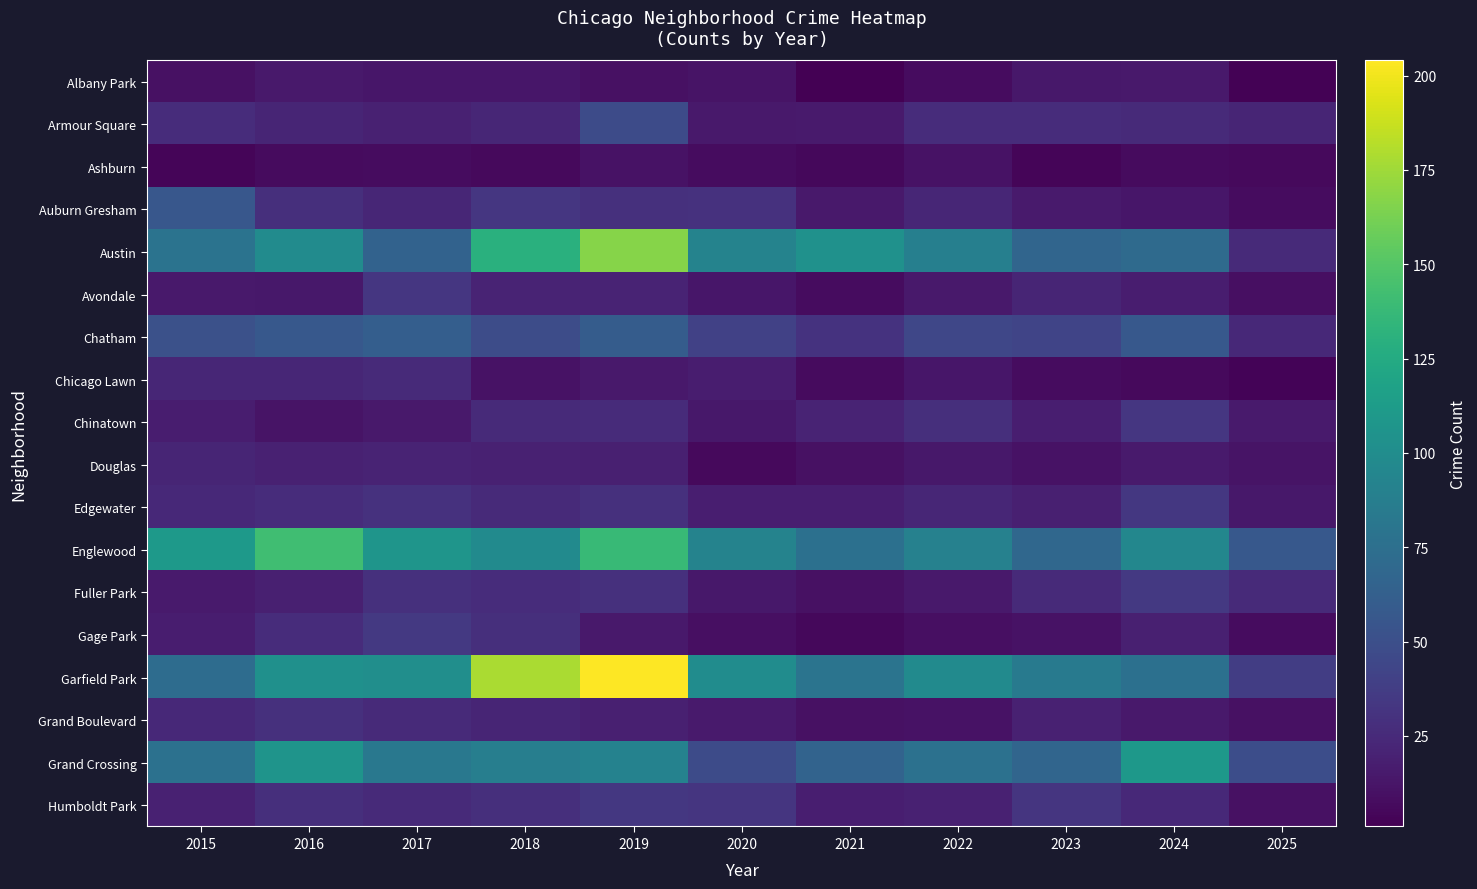

Reading left to right, list all the values displayed in this chart.

Albany Park: 2015=10	2016=15	2017=13	2018=13	2019=10	2020=12	2021=1	2022=8	2023=14	2024=15	2025=2
Armour Square: 2015=27	2016=22	2017=20	2018=23	2019=47	2020=15	2021=16	2022=27	2023=27	2024=25	2025=22
Ashburn: 2015=4	2016=7	2017=8	2018=6	2019=11	2020=8	2021=5	2022=11	2023=4	2024=7	2025=6
Auburn Gresham: 2015=56	2016=28	2017=23	2018=33	2019=29	2020=30	2021=15	2022=23	2023=16	2024=13	2025=8
Austin: 2015=78	2016=99	2017=65	2018=130	2019=167	2020=92	2021=104	2022=89	2023=67	2024=71	2025=25
Avondale: 2015=15	2016=14	2017=33	2018=21	2019=21	2020=13	2021=8	2022=15	2023=22	2024=17	2025=9
Chatham: 2015=51	2016=57	2017=62	2018=48	2019=60	2020=40	2021=31	2022=44	2023=43	2024=57	2025=24
Chicago Lawn: 2015=23	2016=23	2017=25	2018=11	2019=15	2020=17	2021=7	2022=13	2023=8	2024=6	2025=3
Chinatown: 2015=17	2016=12	2017=15	2018=25	2019=26	2020=14	2021=21	2022=28	2023=18	2024=33	2025=16
Douglas: 2015=22	2016=20	2017=21	2018=20	2019=19	2020=6	2021=10	2022=14	2023=11	2024=16	2025=12
Edgewater: 2015=24	2016=27	2017=30	2018=25	2019=29	2020=18	2021=18	2022=23	2023=19	2024=34	2025=14
Englewood: 2015=111	2016=142	2017=107	2018=98	2019=138	2020=92	2021=76	2022=90	2023=69	2024=95	2025=57
Fuller Park: 2015=16	2016=19	2017=29	2018=27	2019=29	2020=14	2021=10	2022=15	2023=25	2024=35	2025=25
Gage Park: 2015=17	2016=27	2017=35	2018=28	2019=15	2020=9	2021=5	2022=9	2023=11	2024=19	2025=8
Garfield Park: 2015=73	2016=103	2017=101	2018=178	2019=204	2020=100	2021=79	2022=98	2023=85	2024=76	2025=38
Grand Boulevard: 2015=24	2016=29	2017=25	2018=22	2019=19	2020=16	2021=10	2022=11	2023=20	2024=15	2025=10
Grand Crossing: 2015=77	2016=106	2017=82	2018=88	2019=91	2020=47	2021=66	2022=77	2023=67	2024=109	2025=49
Humboldt Park: 2015=20	2016=28	2017=25	2018=28	2019=34	2020=32	2021=18	2022=20	2023=32	2024=24	2025=10